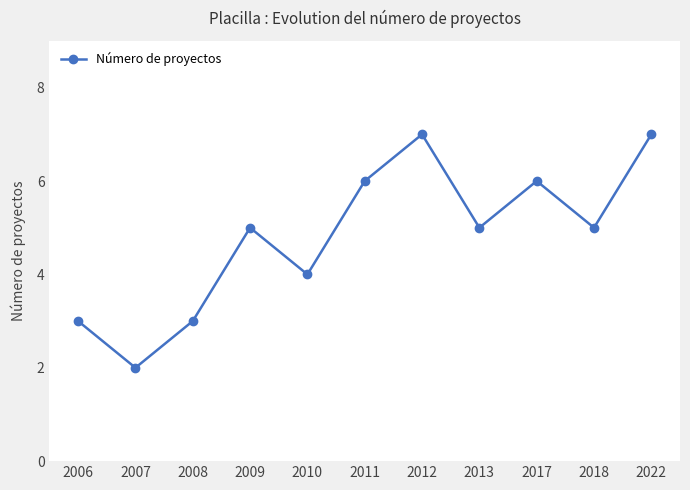

What is the difference between the maximum and minimum values?

5